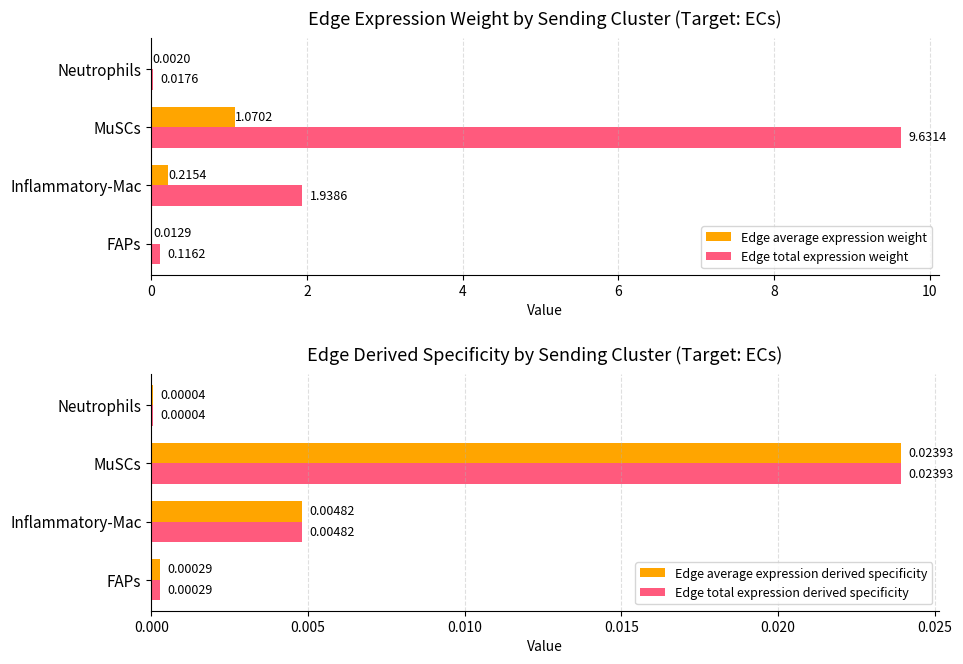

Which category has the highest value in the Edge total expression weight series?

MuSCs